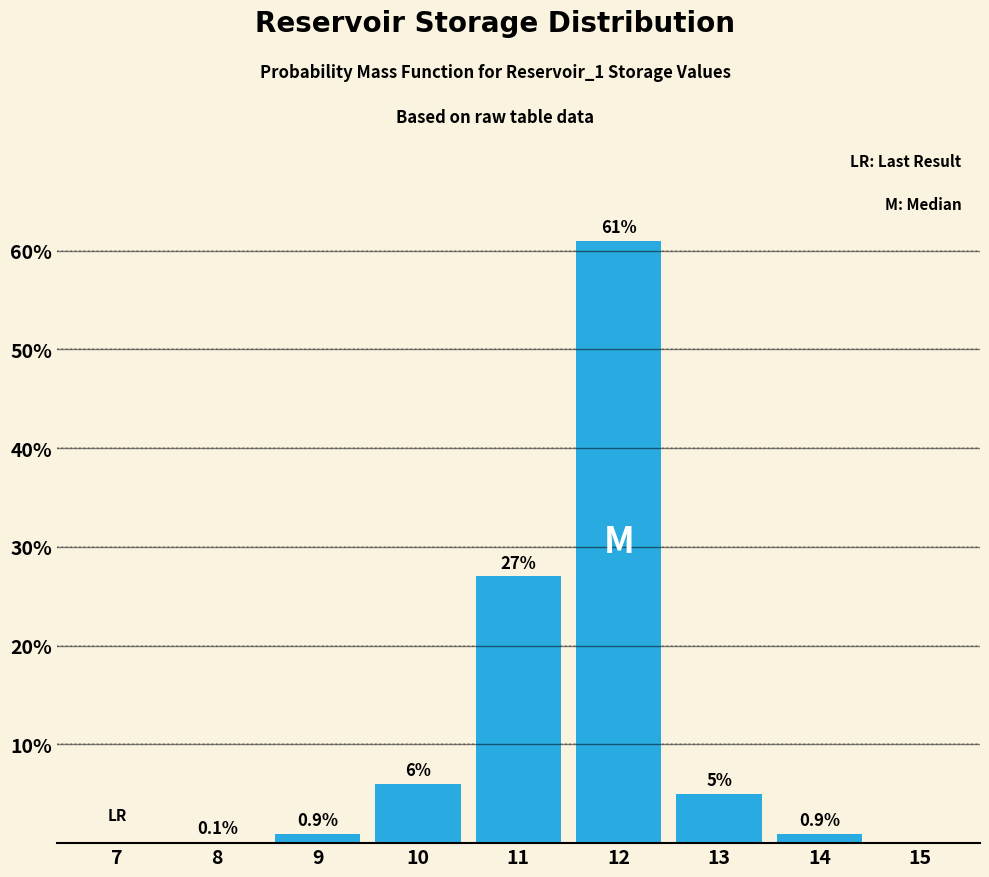

Reading right to left, list all the values displayed in this chart.

15=0.0	14=0.9	13=5.0	12=61.0	11=27.0	10=6.0	9=0.9	8=0.1	7=0.0